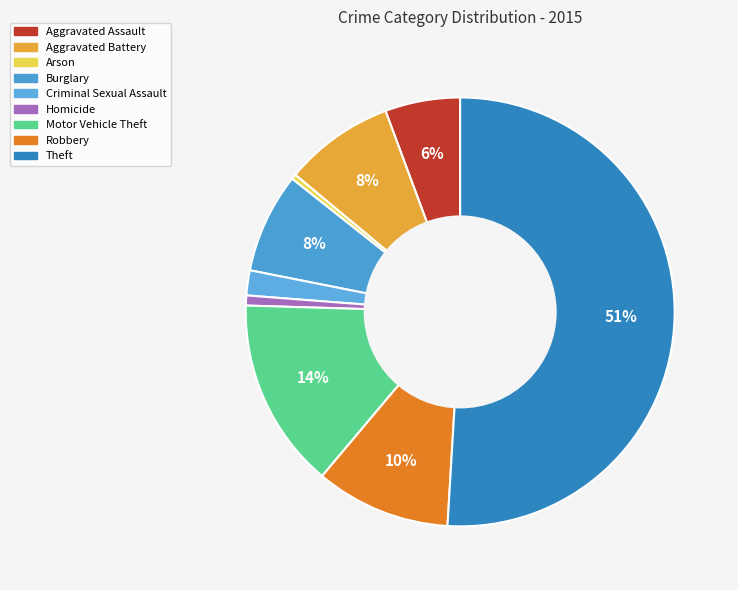

The Aggravated Assault slice represents 20% of the pie. True or false?

False